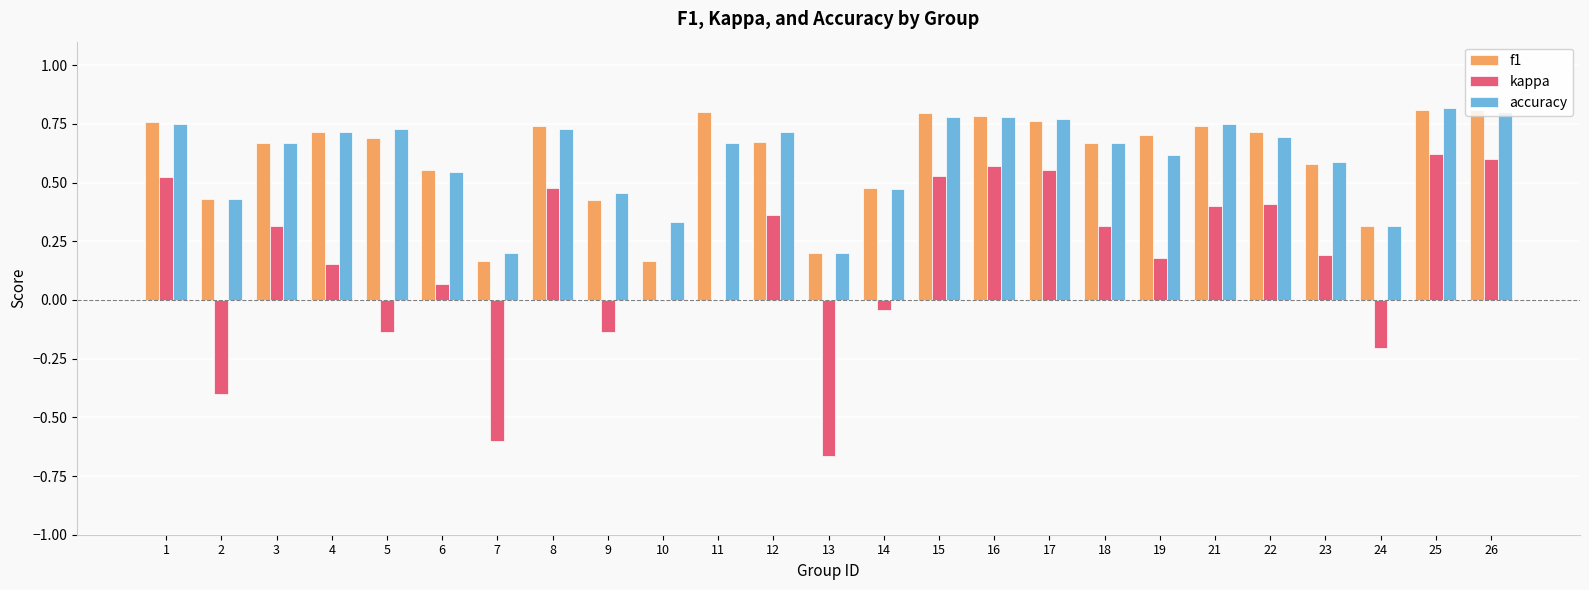

What is the sum of the f1 values at 16 and 18?

1.5